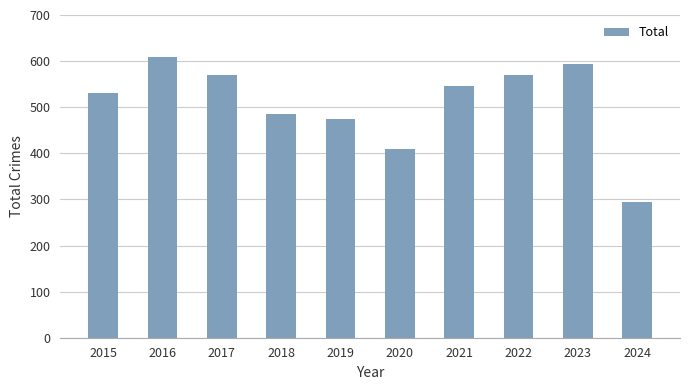

Is it true that the value at 2024 is 453?

False